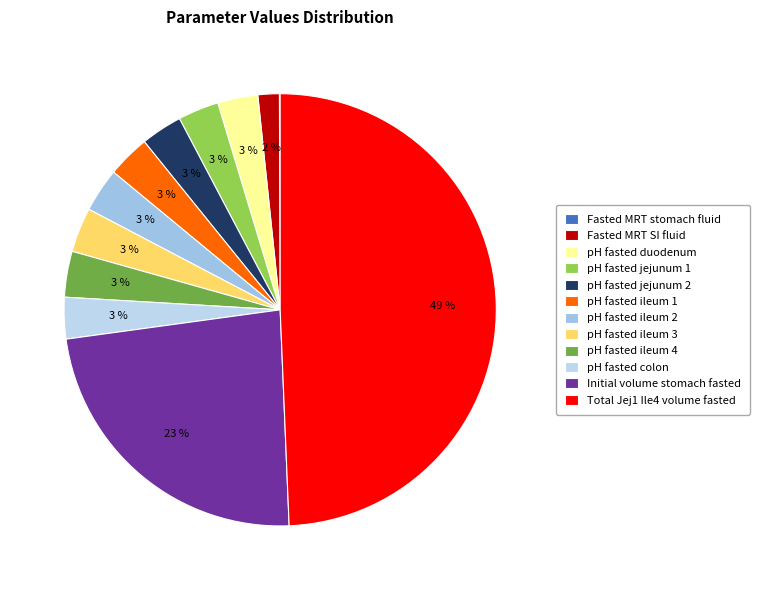

True or false: pH fasted ileum 4 accounts for 1% of the total.

False